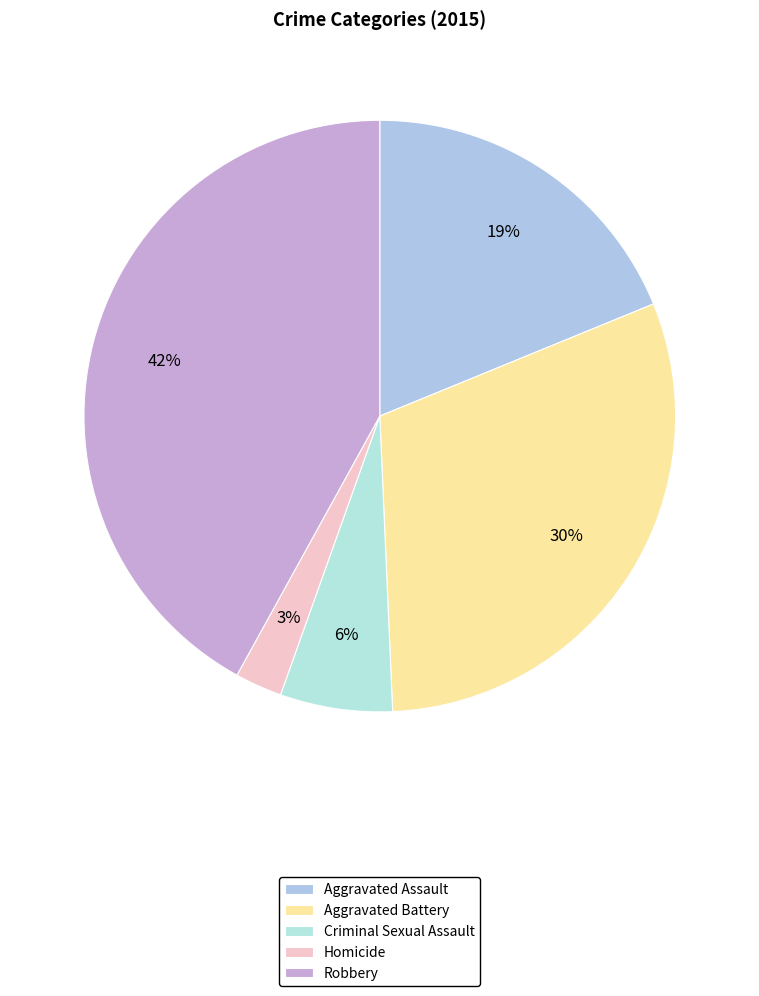

Is it true that Aggravated Assault is 7% of the pie?

False